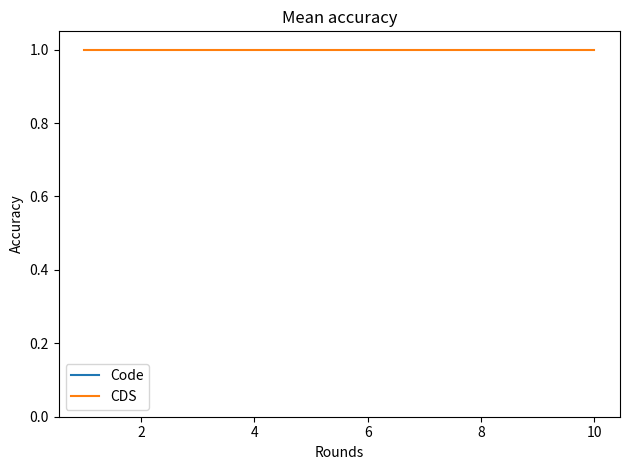

Which series has the largest range (max minus min)?

Code